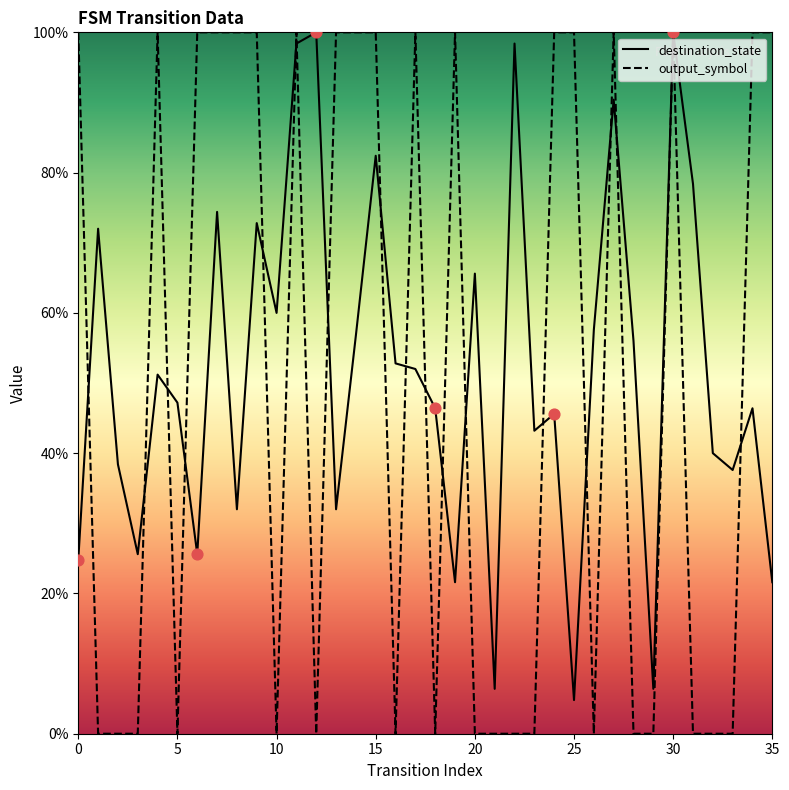

What are all the series names shown in the legend?

destination_state, output_symbol